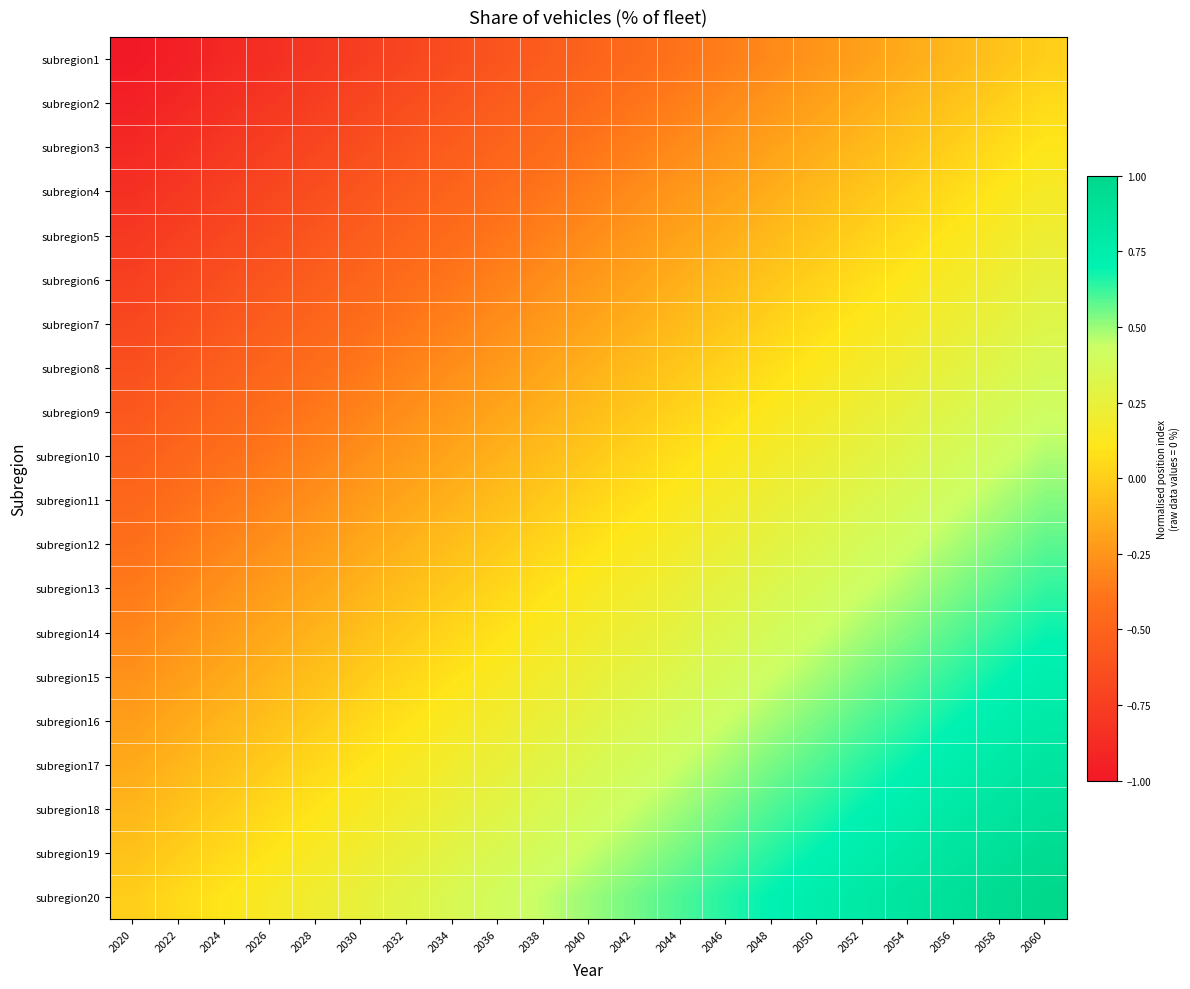

How many categories are shown in the chart?

21